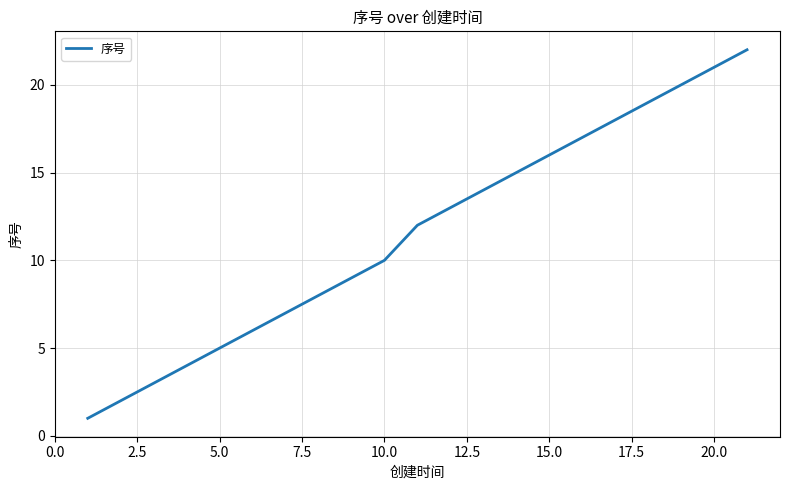

What is the maximum value shown in the chart?

22